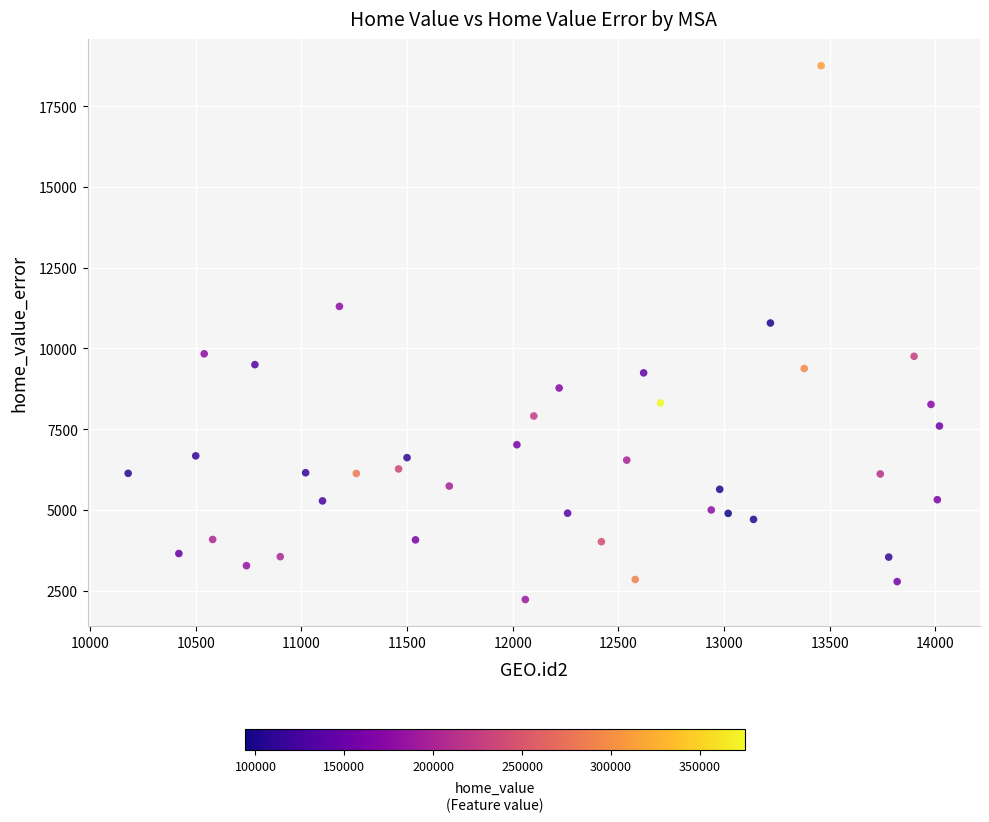

What is the range of X values (max minus min)?

3840